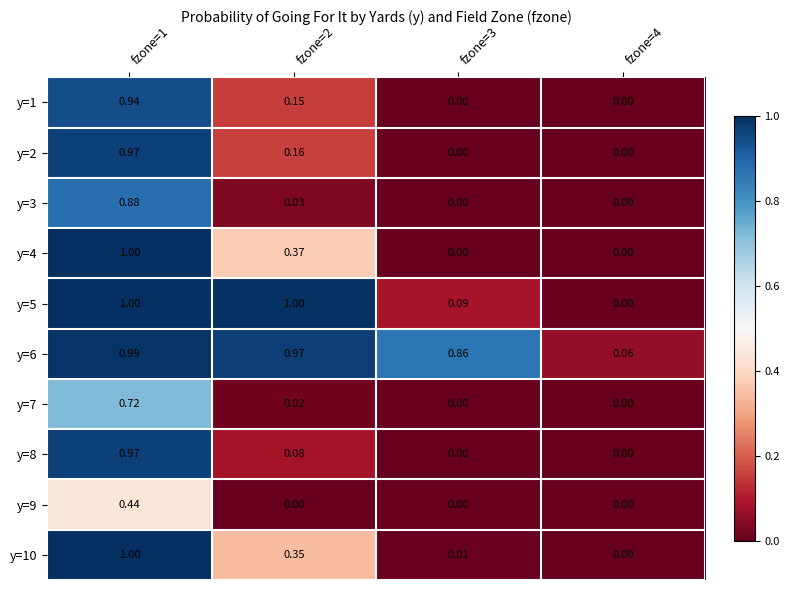

Is the value of y=8 at fzone=2 greater than the value of y=9 at fzone=4?

Yes